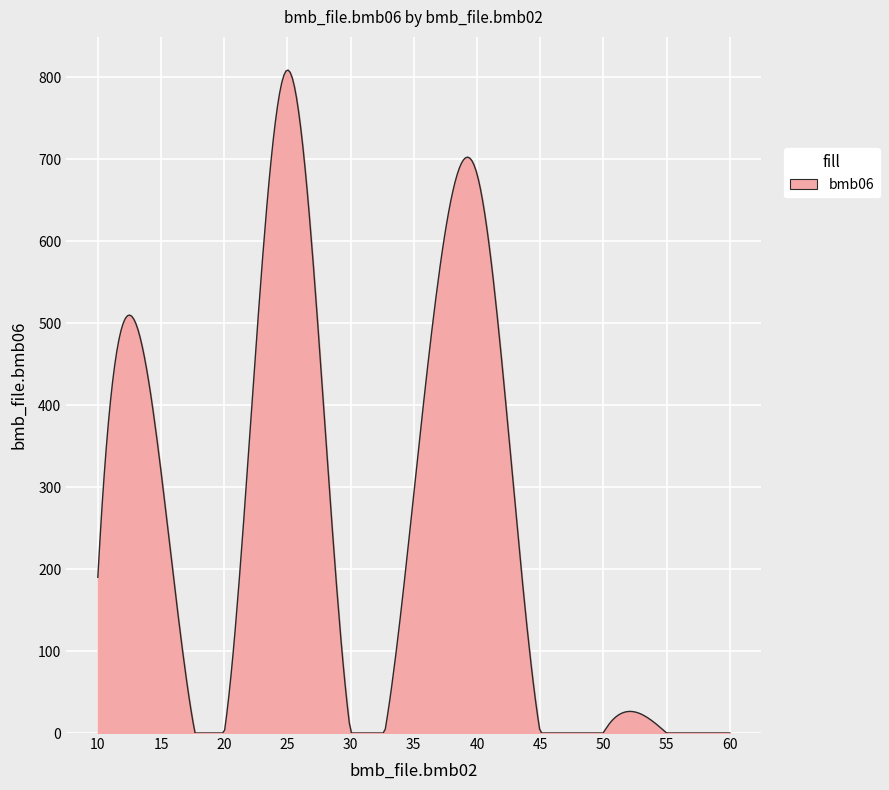

What is the greatest value displayed?

808.9